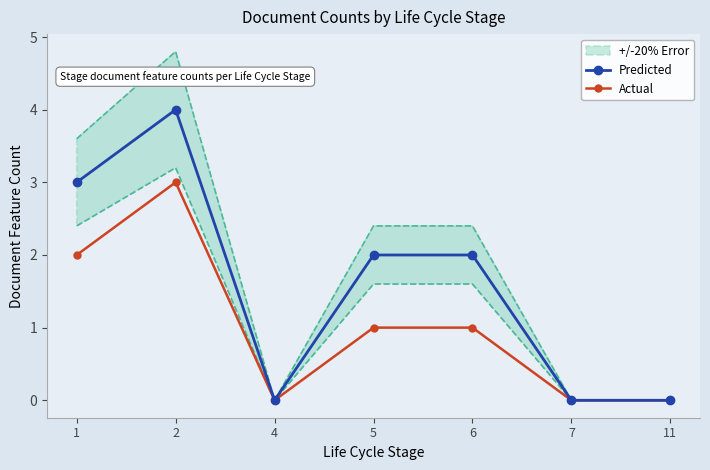

Reading right to left, extract all data points from this chart.

Predicted: 11=0	7=0	6=2	5=2	4=0	2=4	1=3
Actual: 11=0	7=0	6=1	5=1	4=0	2=3	1=2